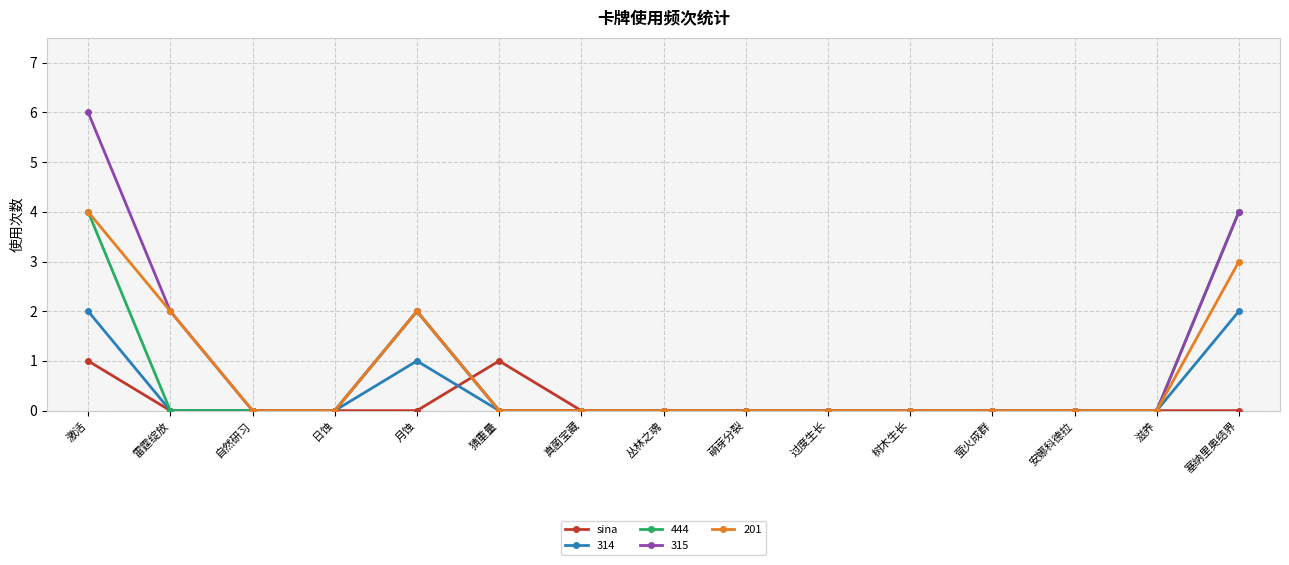

Which series has the largest range (max minus min)?

315